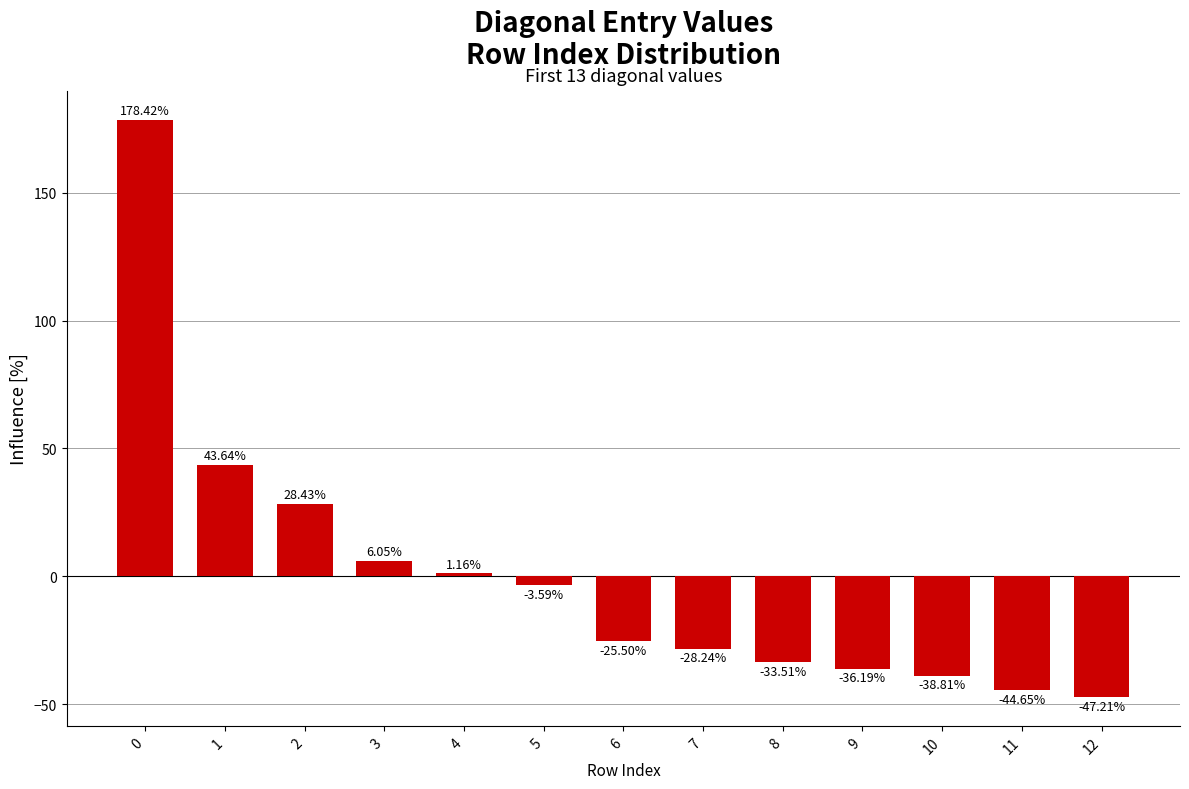

Count the number of values greater than -25.

6